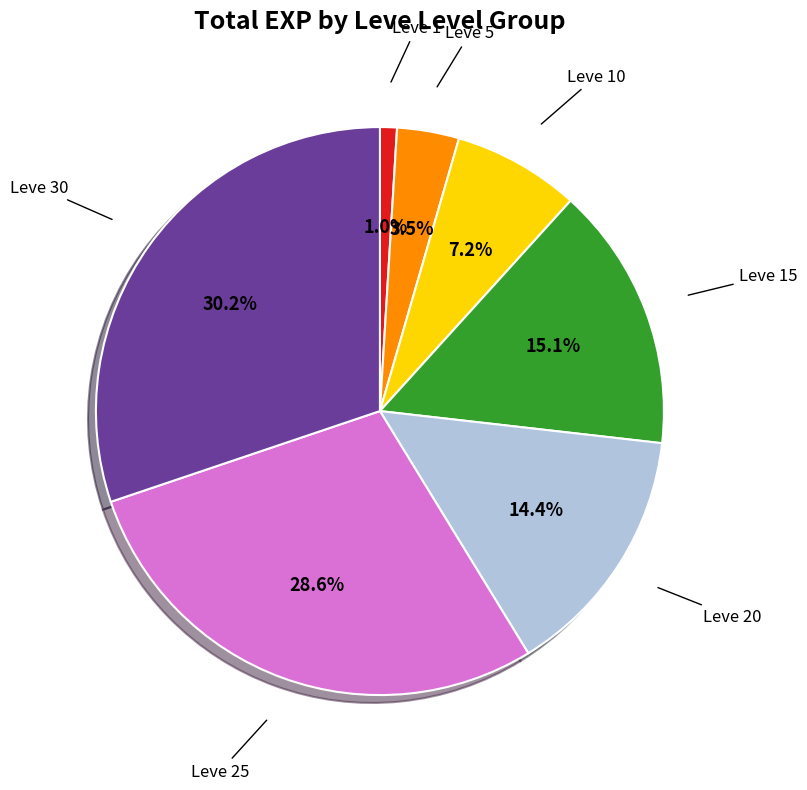

To the nearest percent, what is the average slice percentage?

14%